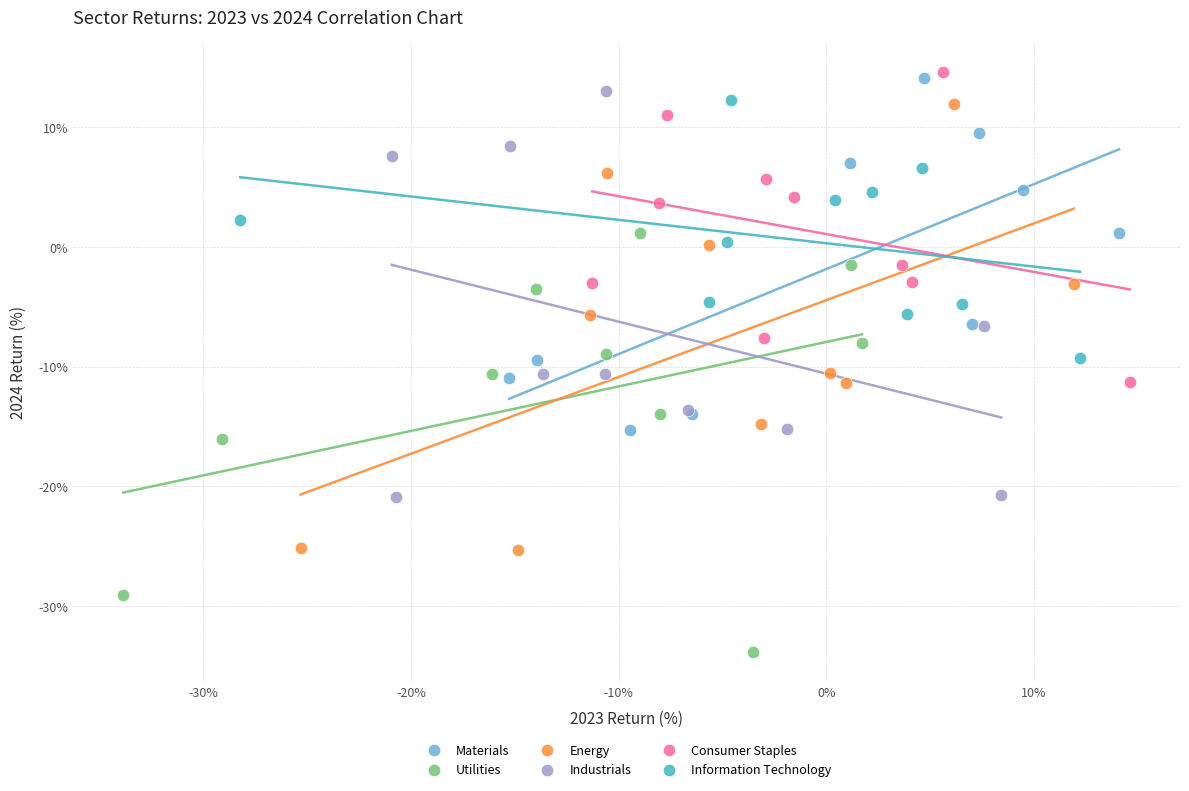

Which series reaches the minimum Y coordinate?

Utilities